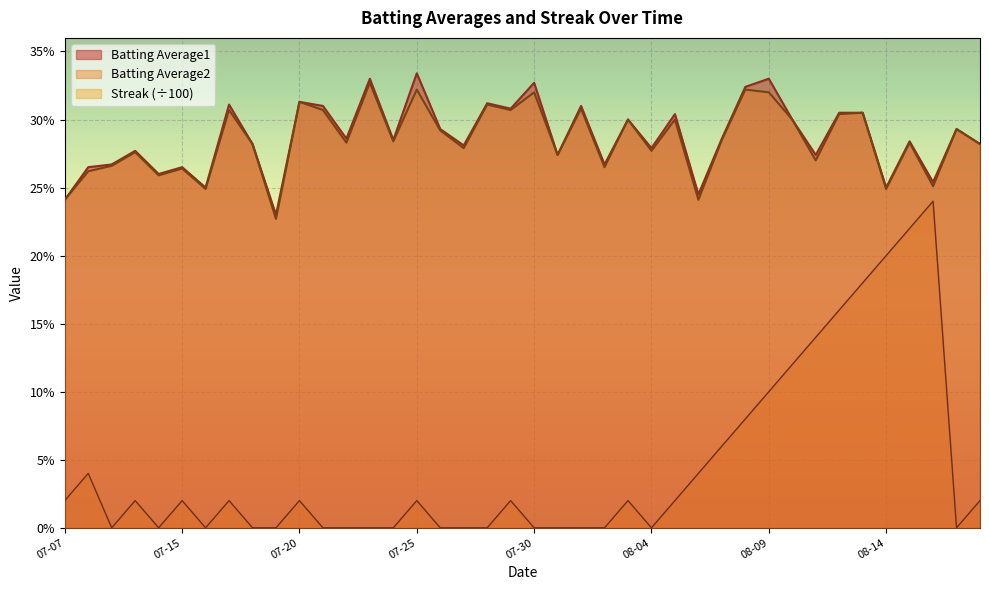

At how many categories does at least one series exceed 0?

40